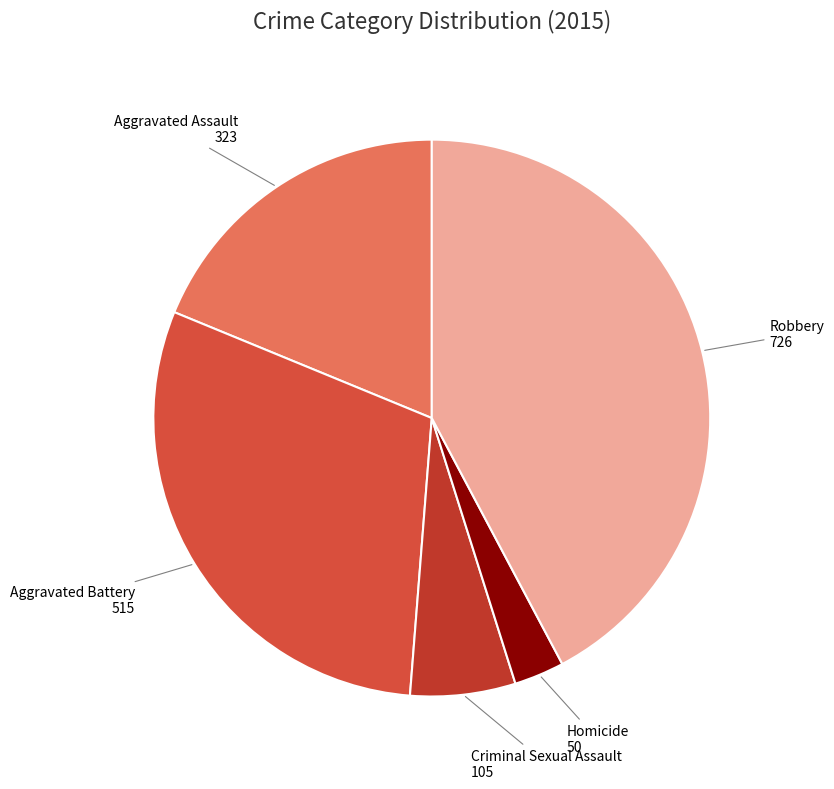

Is there a majority slice in this chart?

No